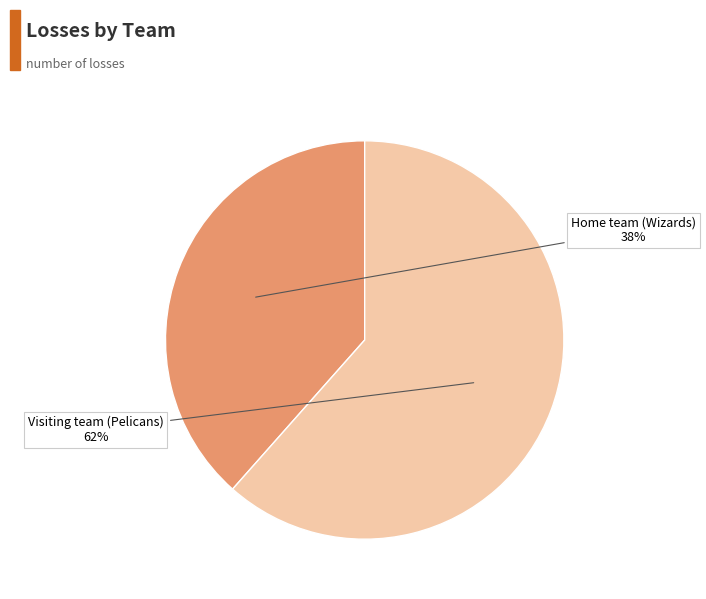

Do Visiting team (Pelicans) and Home team (Wizards) together represent more than half of the pie?

Yes